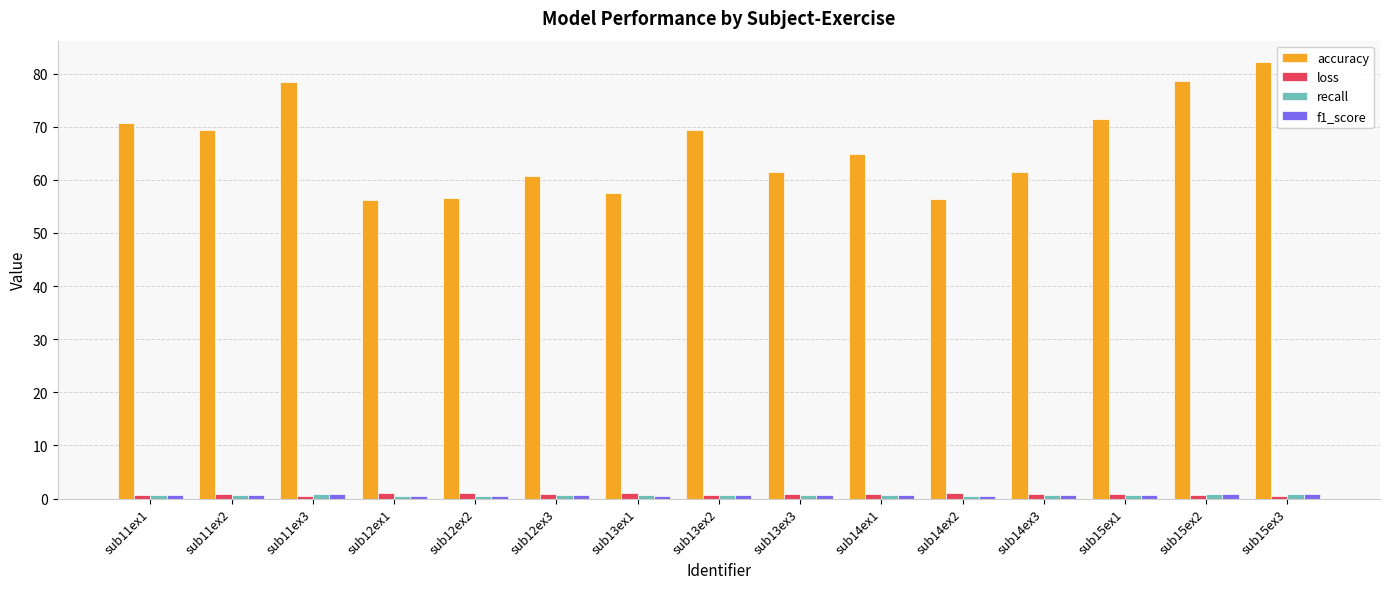

Which series has the largest total across all categories?

accuracy